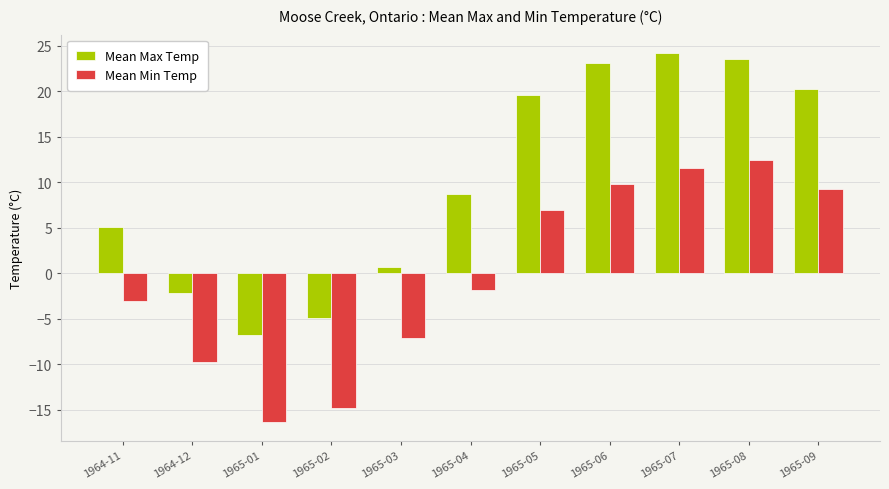

The Mean Max Temp series shows 5.1 at 1964-11. True or false?

True